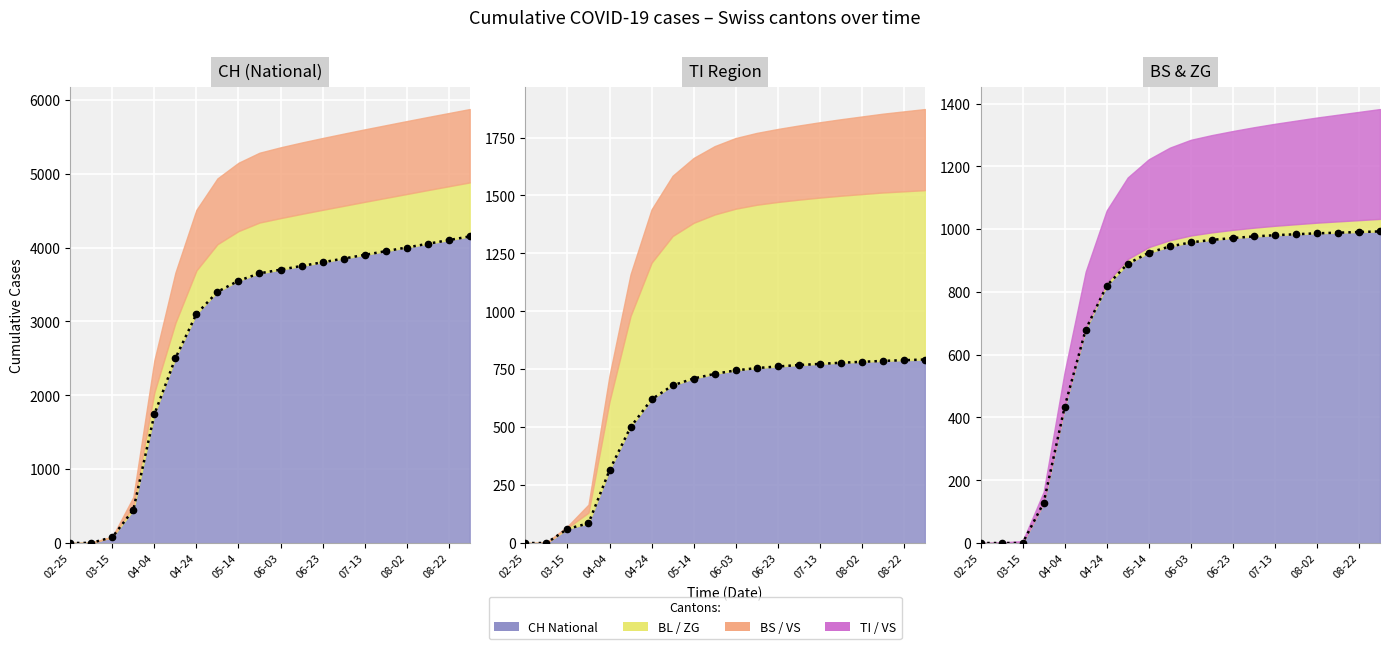

What is the label of the 10th point from the right?

06-03